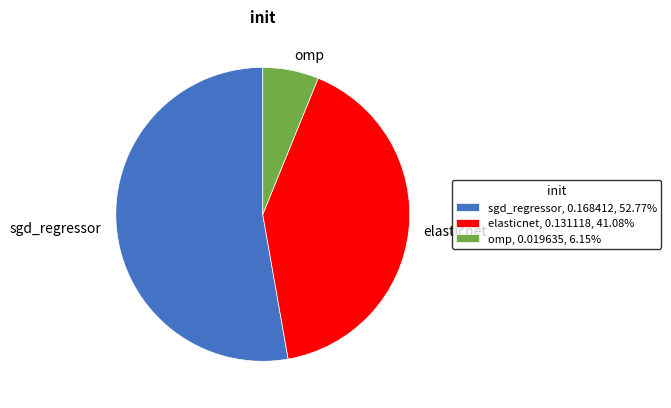

Which has a higher value, omp or elasticnet?

elasticnet